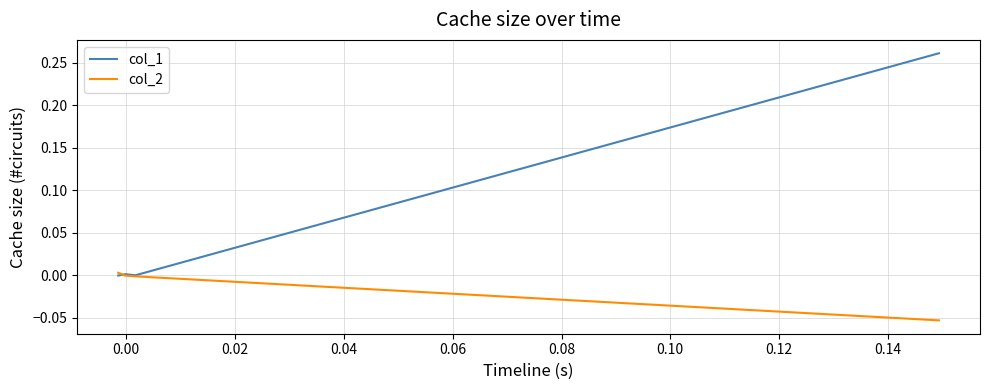

Which series has the largest total across all categories?

col_1